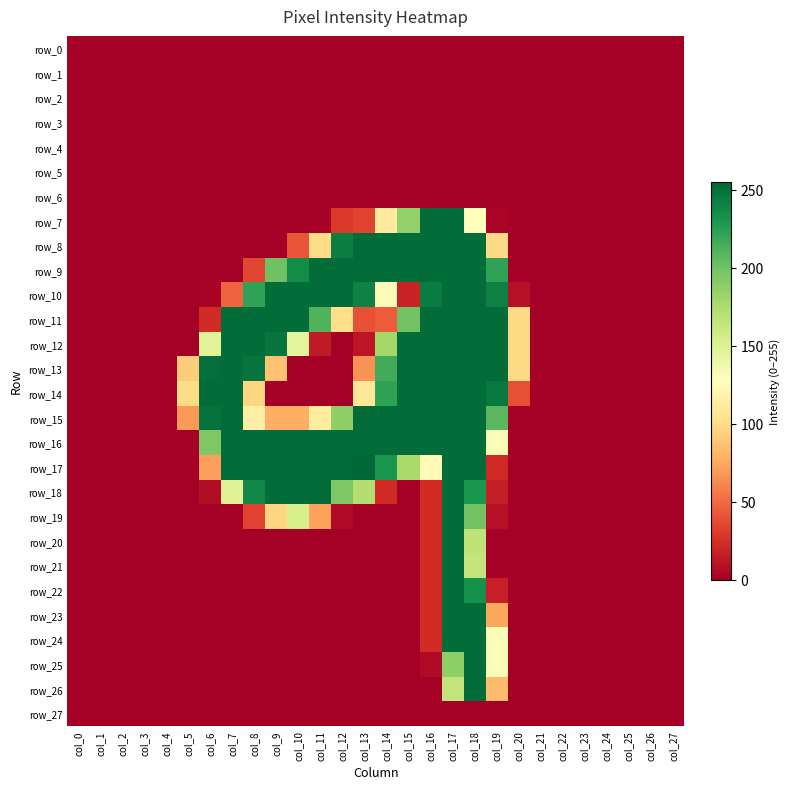

How many values in the row_16 series exceed 131?

13